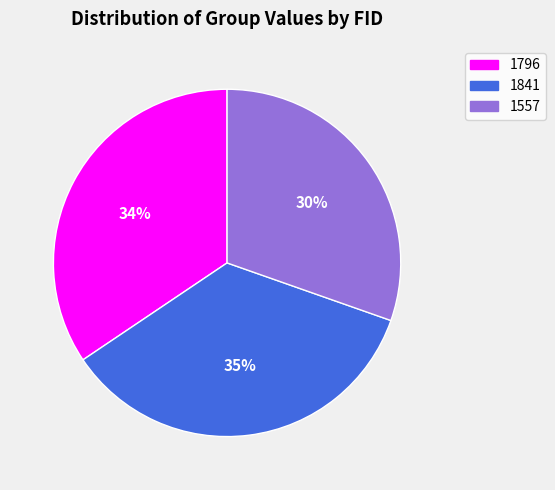

How many segments does this pie chart have?

3